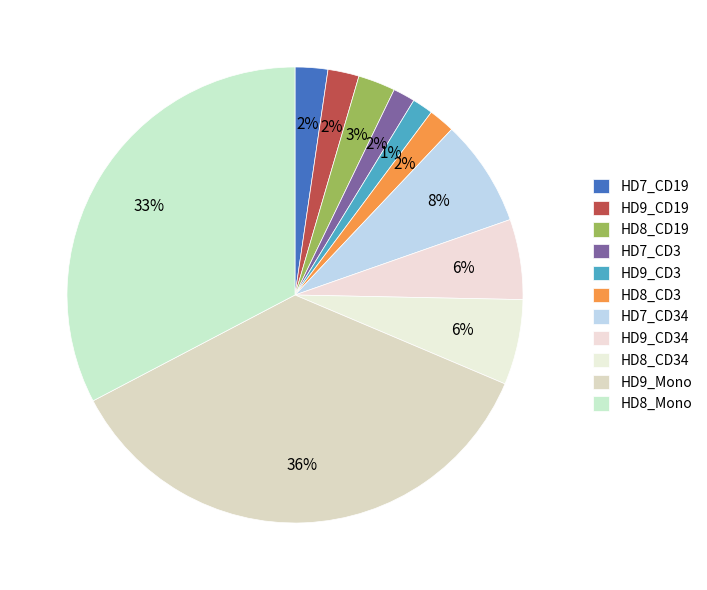

Count the number of slices in the pie.

11